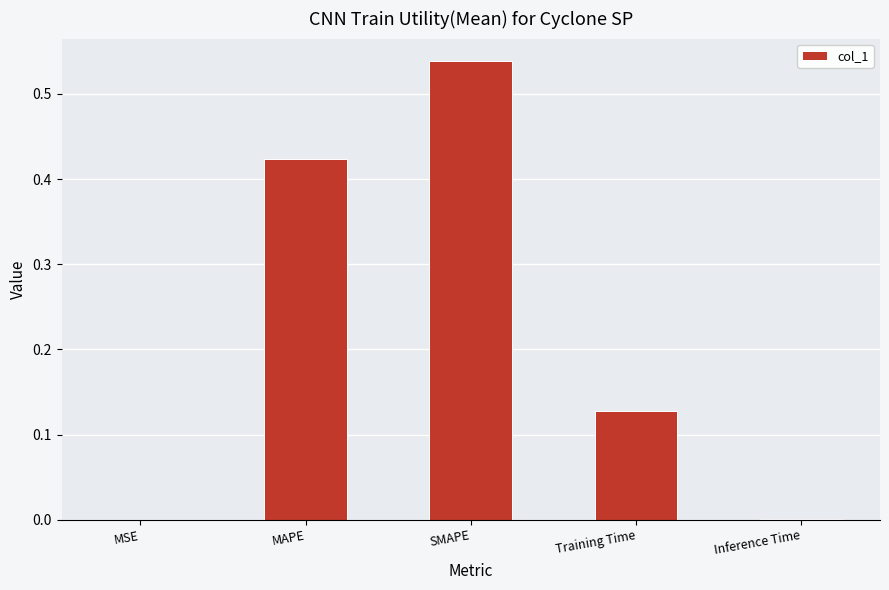

What is the sum of all values?

1.1